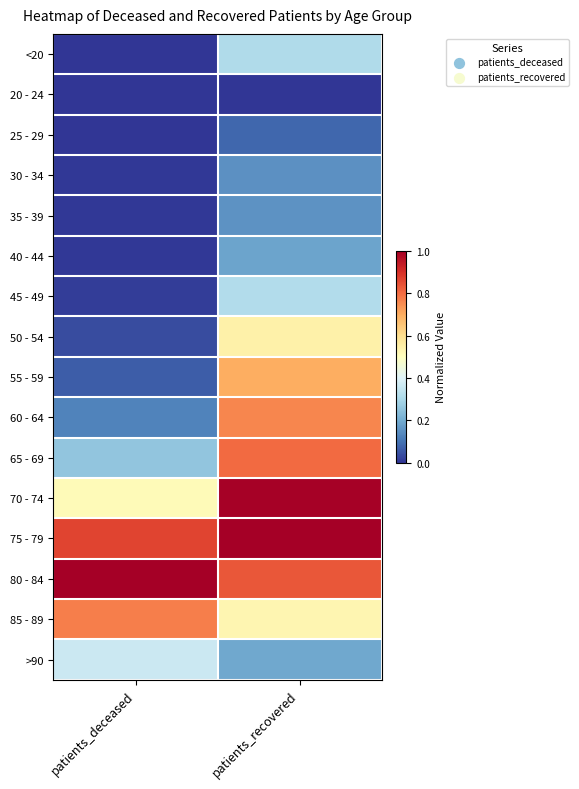

Reading left to right, extract all data points from this chart.

<20: patients_deceased=0.0	patients_recovered=0.3
20 - 24: patients_deceased=0.0	patients_recovered=0.0
25 - 29: patients_deceased=0.0	patients_recovered=0.1
30 - 34: patients_deceased=0.0	patients_recovered=0.2
35 - 39: patients_deceased=0.0	patients_recovered=0.2
40 - 44: patients_deceased=0.0	patients_recovered=0.2
45 - 49: patients_deceased=0.0	patients_recovered=0.3
50 - 54: patients_deceased=0.0	patients_recovered=0.5
55 - 59: patients_deceased=0.1	patients_recovered=0.7
60 - 64: patients_deceased=0.1	patients_recovered=0.8
65 - 69: patients_deceased=0.3	patients_recovered=0.8
70 - 74: patients_deceased=0.5	patients_recovered=1.0
75 - 79: patients_deceased=0.9	patients_recovered=1.0
80 - 84: patients_deceased=1.0	patients_recovered=0.8
85 - 89: patients_deceased=0.8	patients_recovered=0.5
>90: patients_deceased=0.4	patients_recovered=0.2